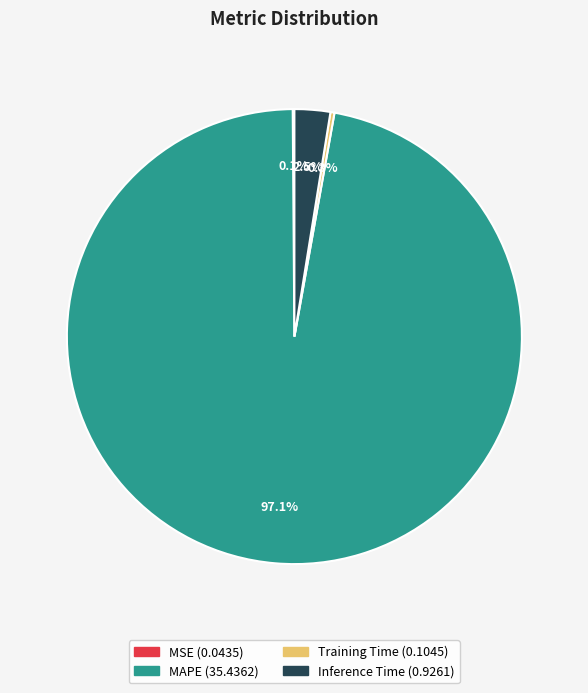

What is the largest slice in the pie chart?

MAPE